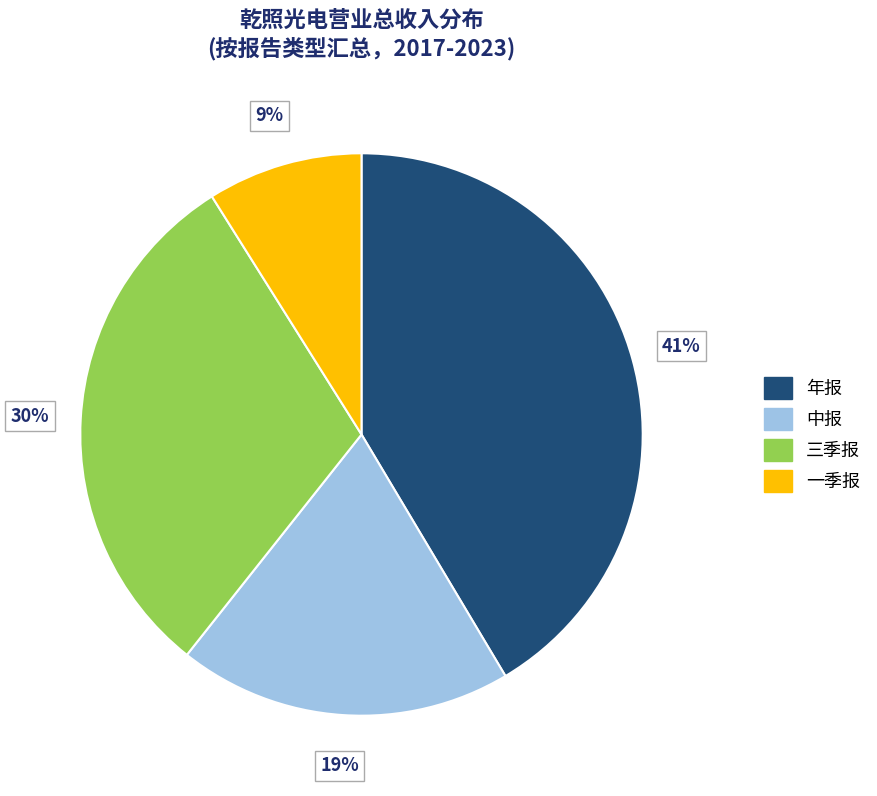

True or false: 年报 accounts for 4% of the total.

False